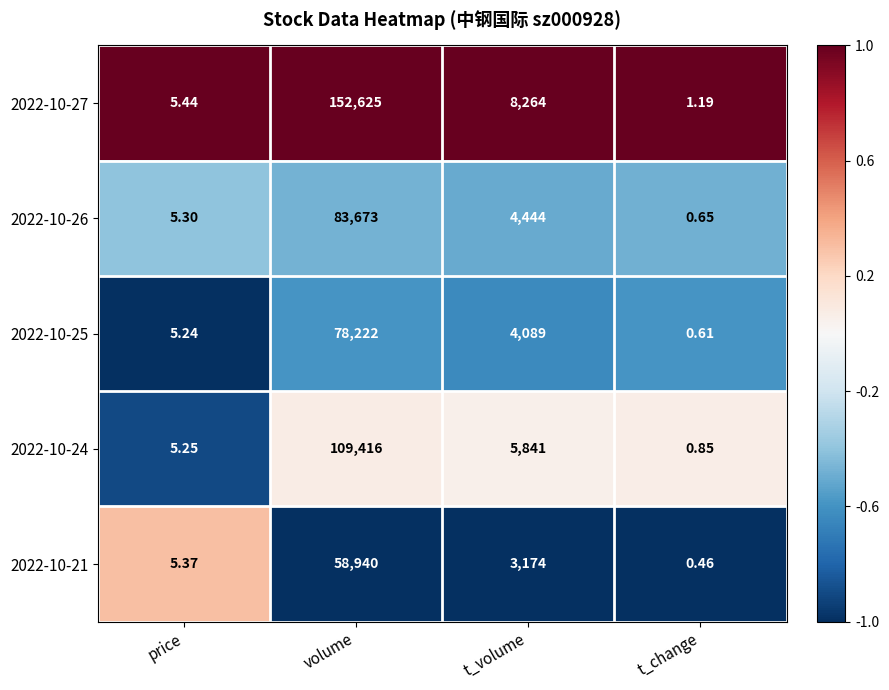

Which series has the widest spread of values?

2022-10-27